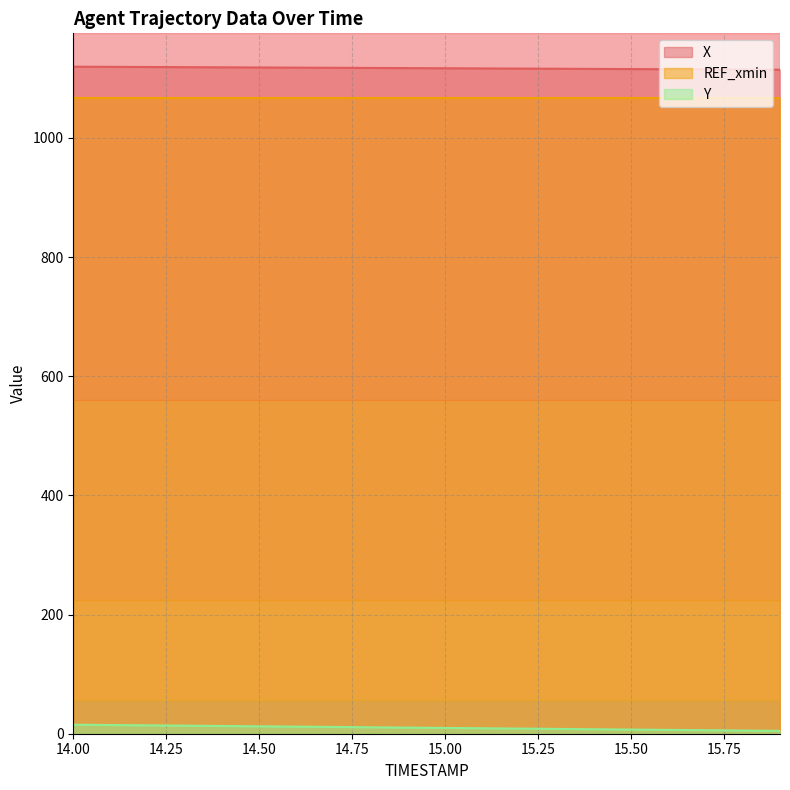

Does the chart display data point markers on the line(s)?

No